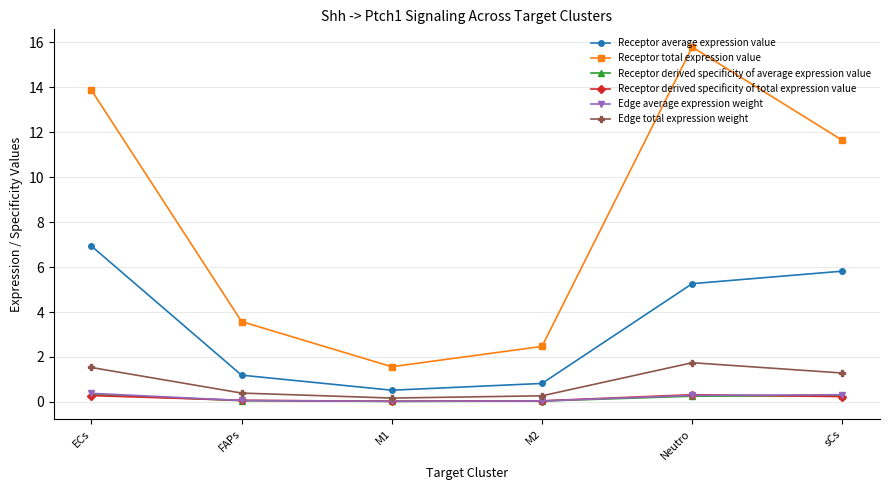

At which category does Edge total expression weight reach its first local peak?

Neutro